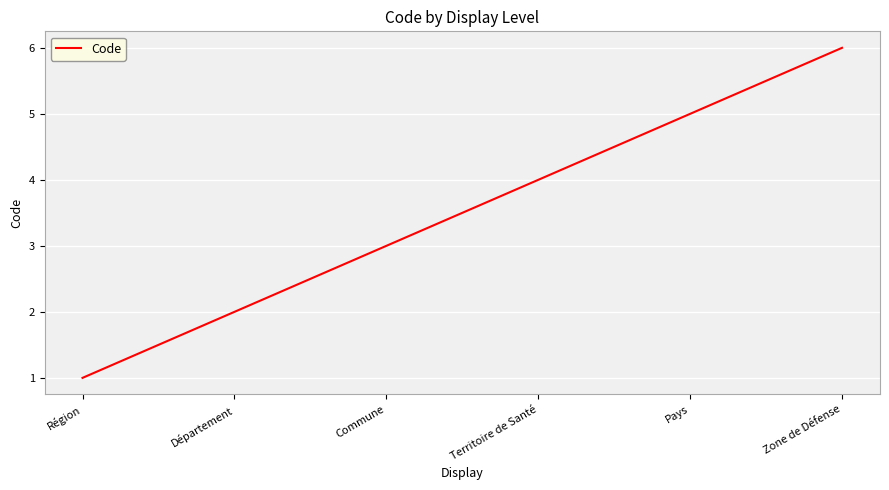

What is the average value?

4